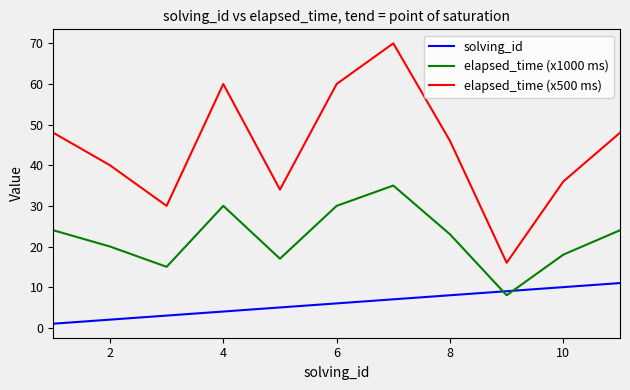

Reading left to right, extract all data points from this chart.

solving_id: 1	2	3	4	5	6	7	8	9	10	11
elapsed_time (x1000 ms): 24	20	15	30	17	30	35	23	8	18	24
elapsed_time (x500 ms): 48	40	30	60	34	60	70	46	16	36	48